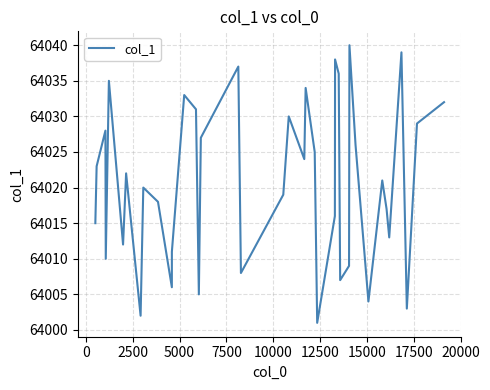

What is the difference between the maximum and minimum values?

39